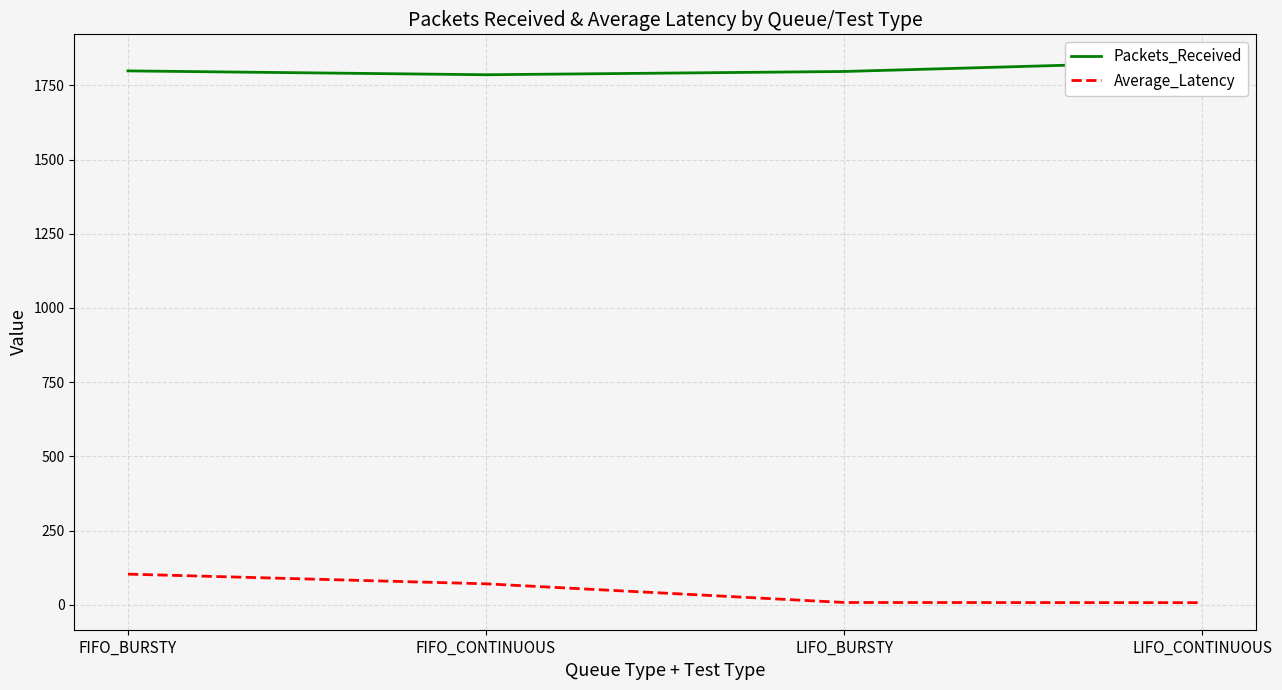

What is the sum of the Packets_Received values at LIFO_CONTINUOUS and FIFO_CONTINUOUS?

3617.0